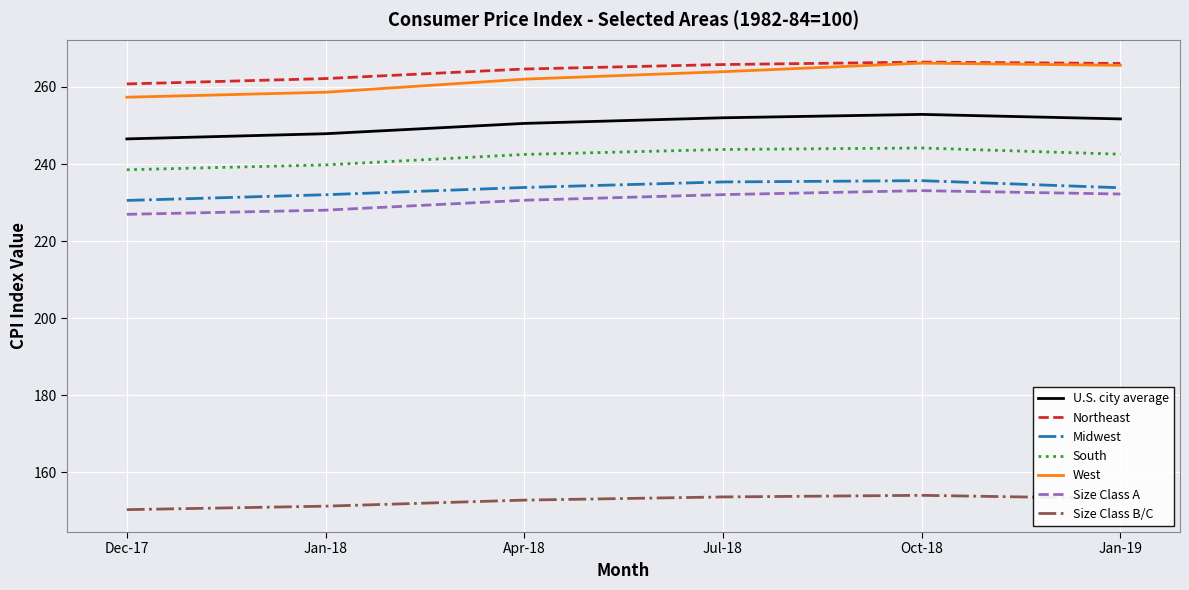

True or false: South and U.S. city average intersect in this chart.

False